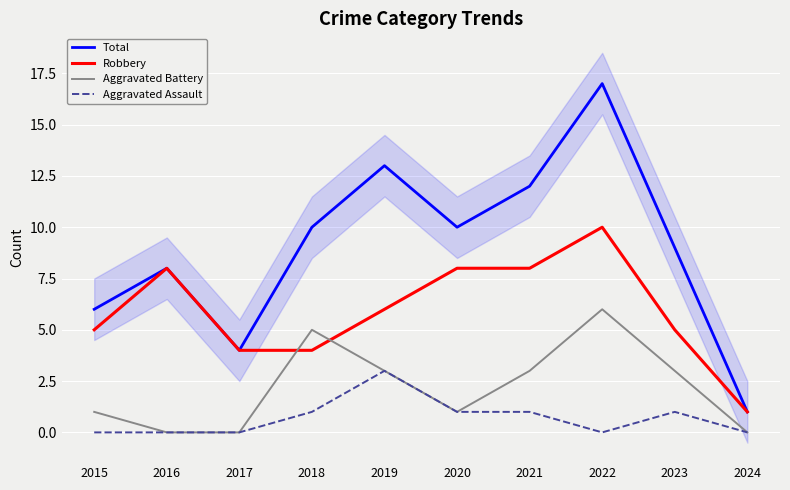

True or false: Robbery has a value of 3 at 2019.

False